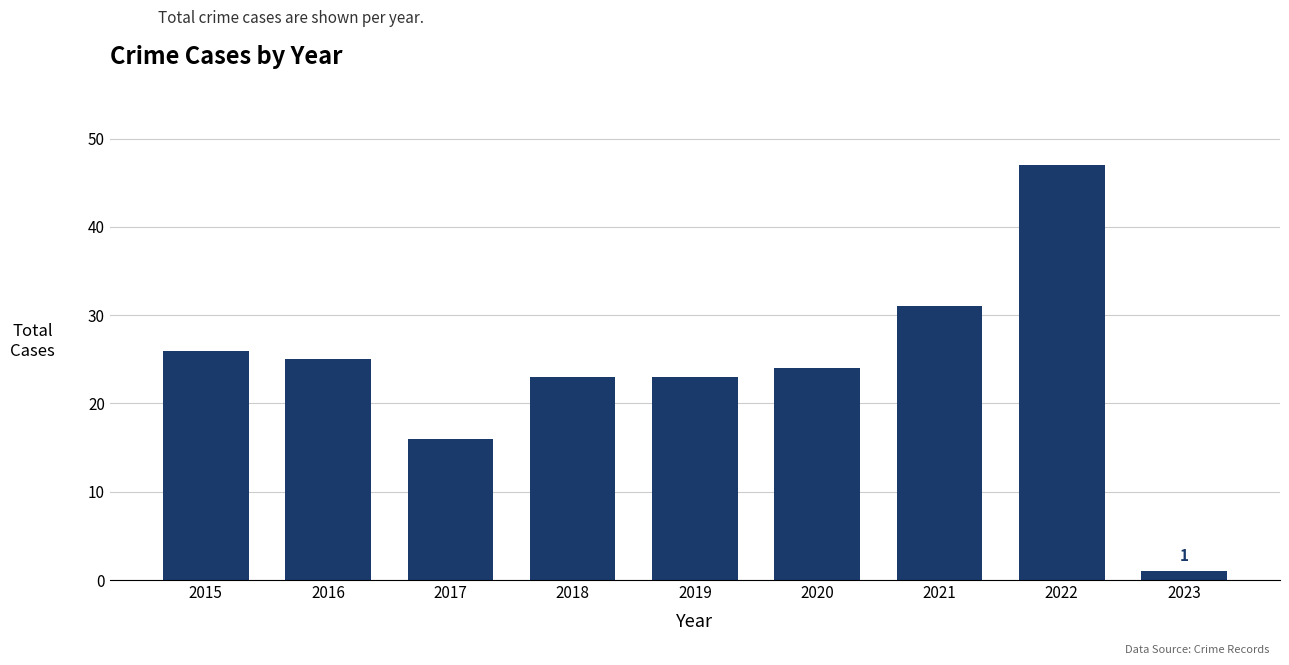

How many values are below 24?

4